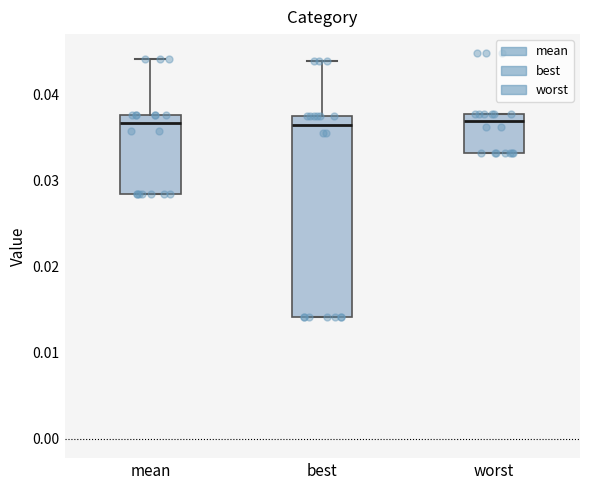

Reading left to right, read every box against the y-axis: the position of its median line, the range the box covers, and the ends of its whiskers. The values are not printed on the chart, so give them approximately, as read against the axis.

mean: median 0.037, box 0.028 to 0.038, whiskers 0.028 to 0.044
best: median 0.036, box 0.014 to 0.037, whiskers 0.014 to 0.044
worst: median 0.037, box 0.033 to 0.038, whiskers 0.033 to 0.038